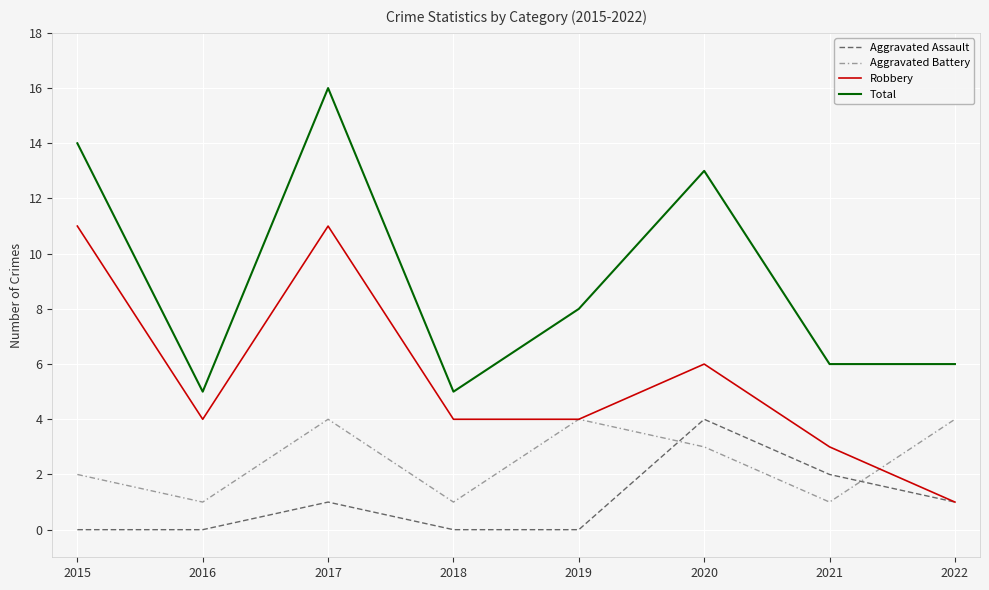

Rank the series at 2018 from highest to lowest value.

Total, Robbery, Aggravated Battery, Aggravated Assault